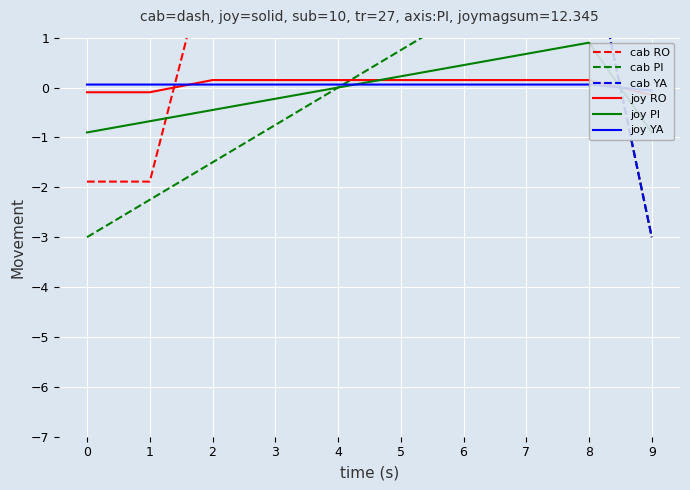

Which label corresponds to the largest value in the chart?

8